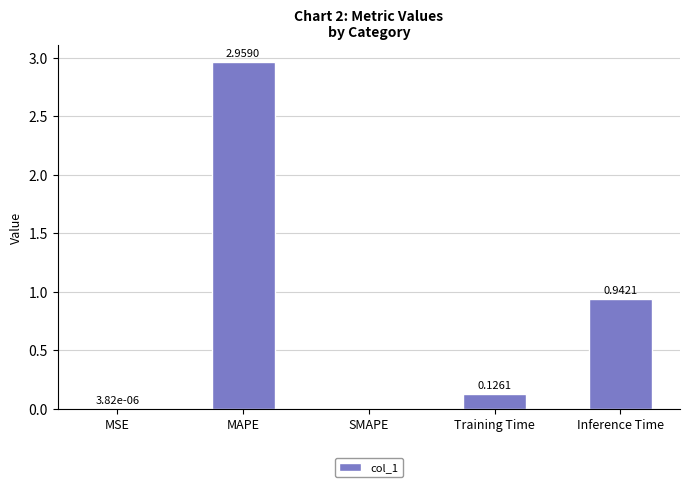

At which label is the value closest to 1?

Inference Time